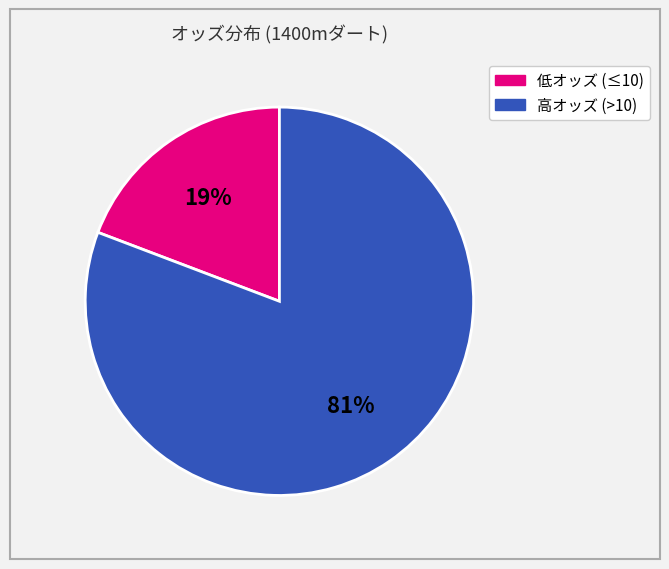

Count the number of slices in the pie.

2